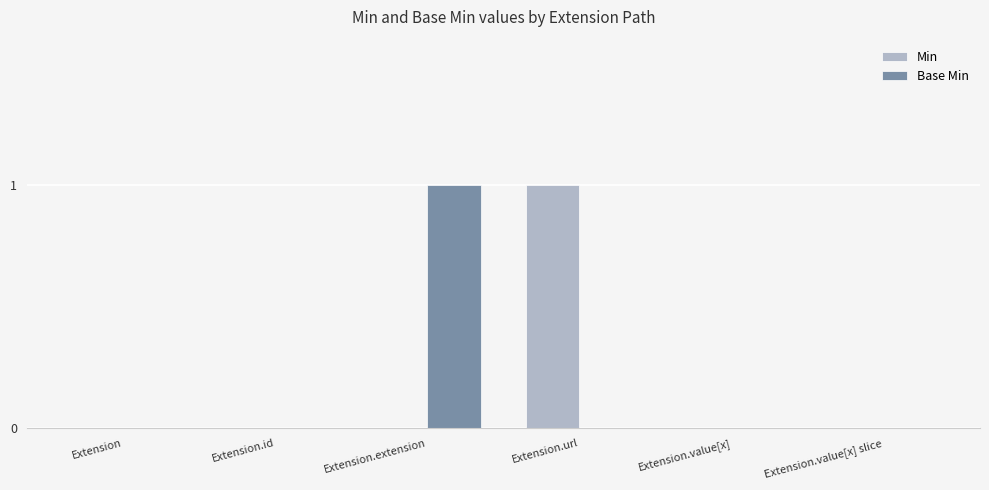

The Base Min series shows 0 at Extension.value[x] slice. True or false?

True